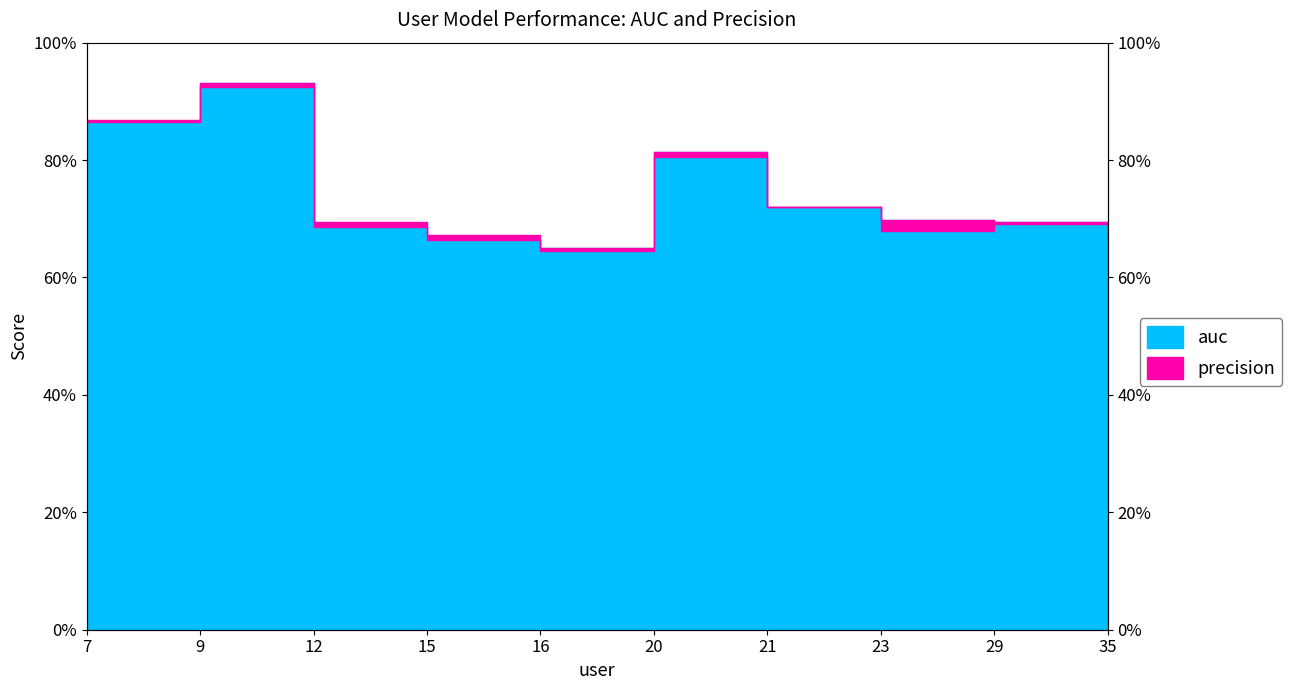

Which series has the largest total across all categories?

auc